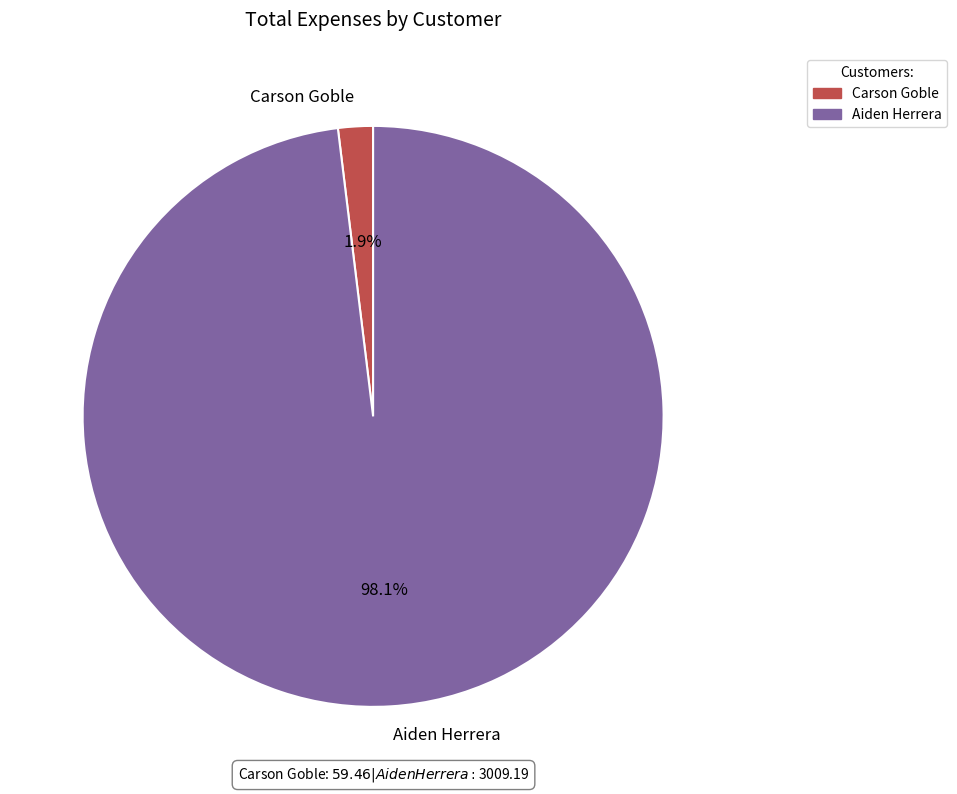

To the nearest percent, what percentage of the pie is Carson Goble?

2%